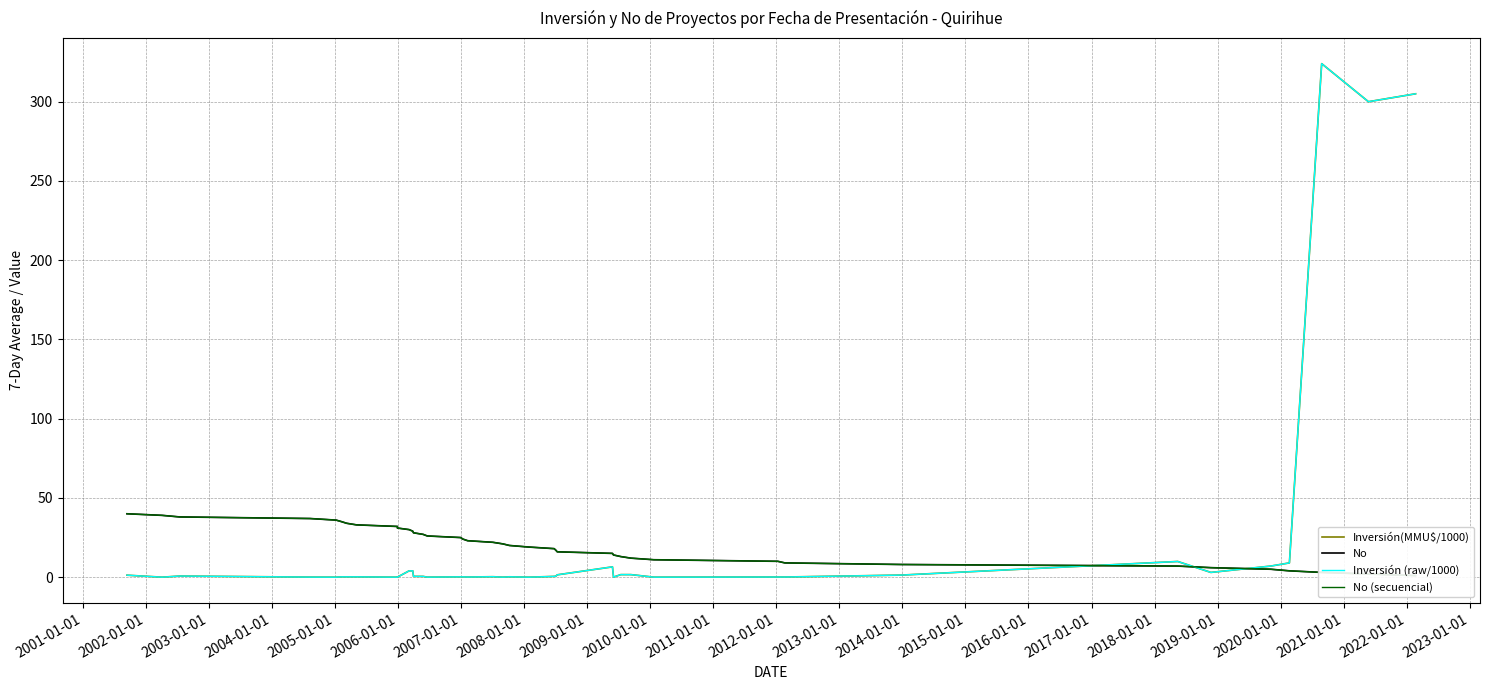

What is the difference between the maximum and second lowest values in the Inversión(MMU$/1000) series?

324.0